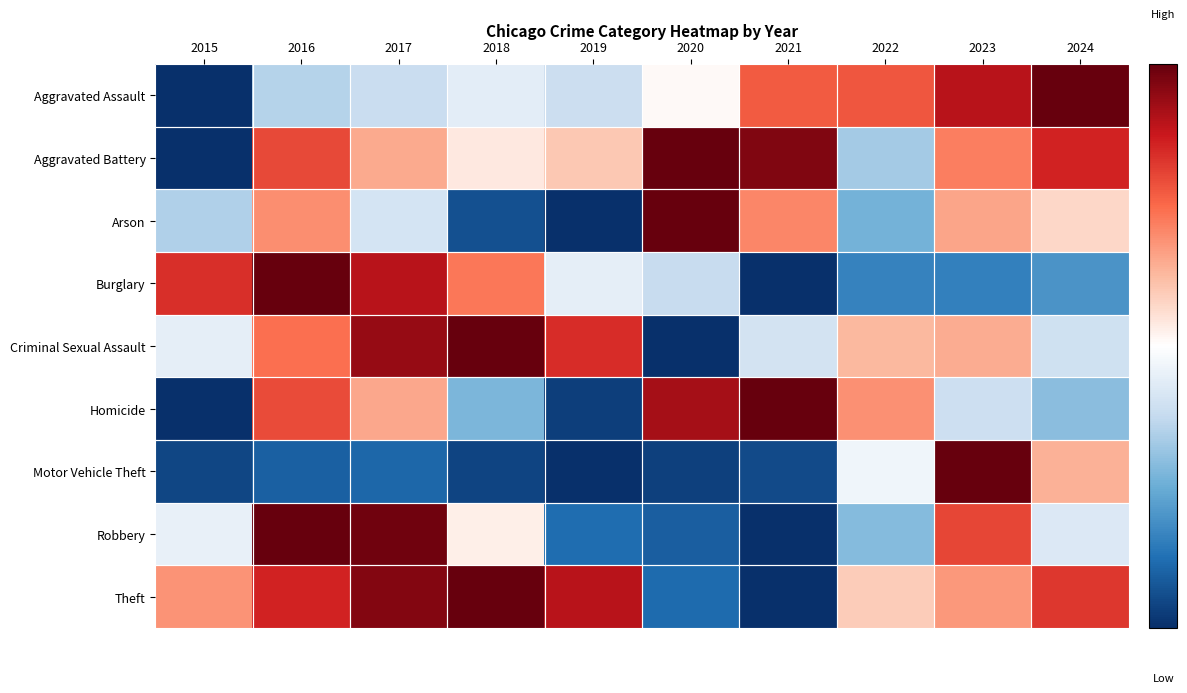

List the series in order of their peak value, lowest first.

Aggravated Assault, Aggravated Battery, Arson, Burglary, Criminal Sexual Assault, Homicide, Motor Vehicle Theft, Robbery, Theft